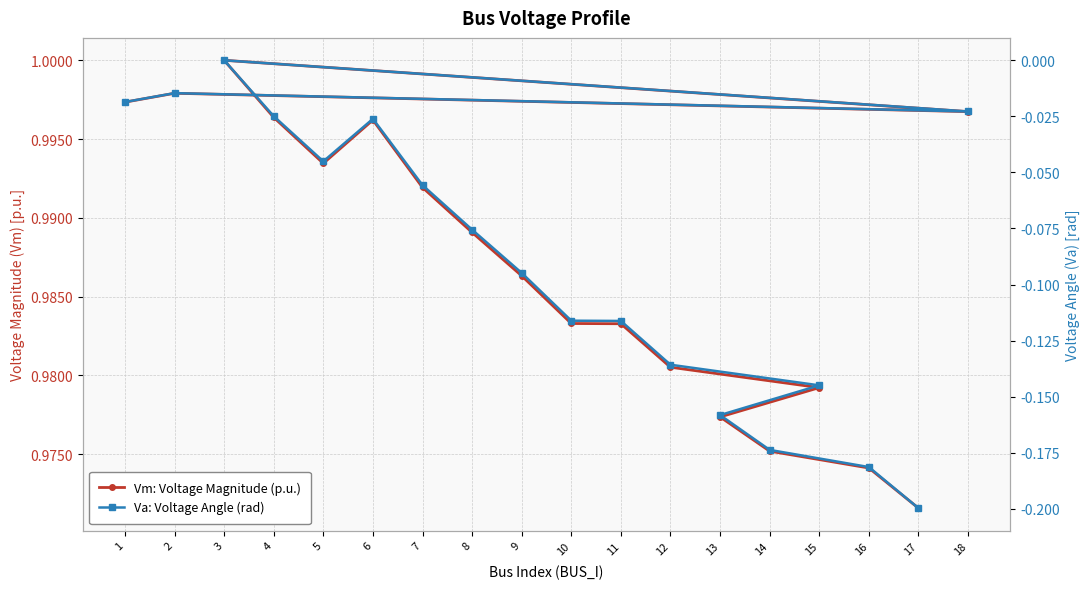

What is the sum of all Vm: Voltage Magnitude (p.u.) values?

17.8